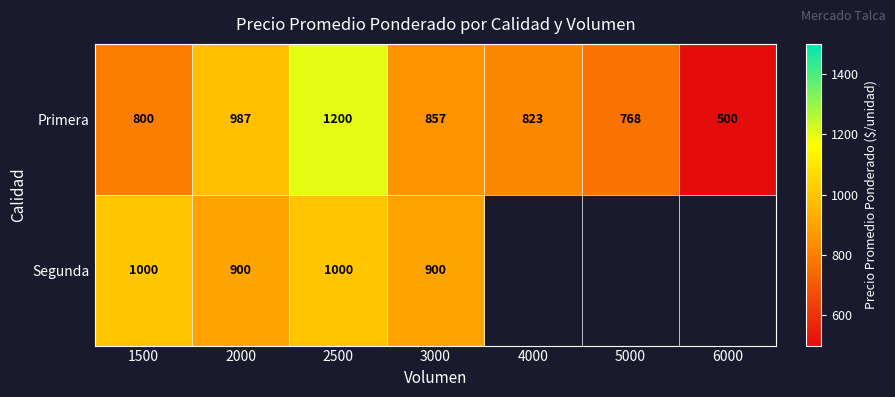

Which has a higher value, 6000 or 5000?

5000